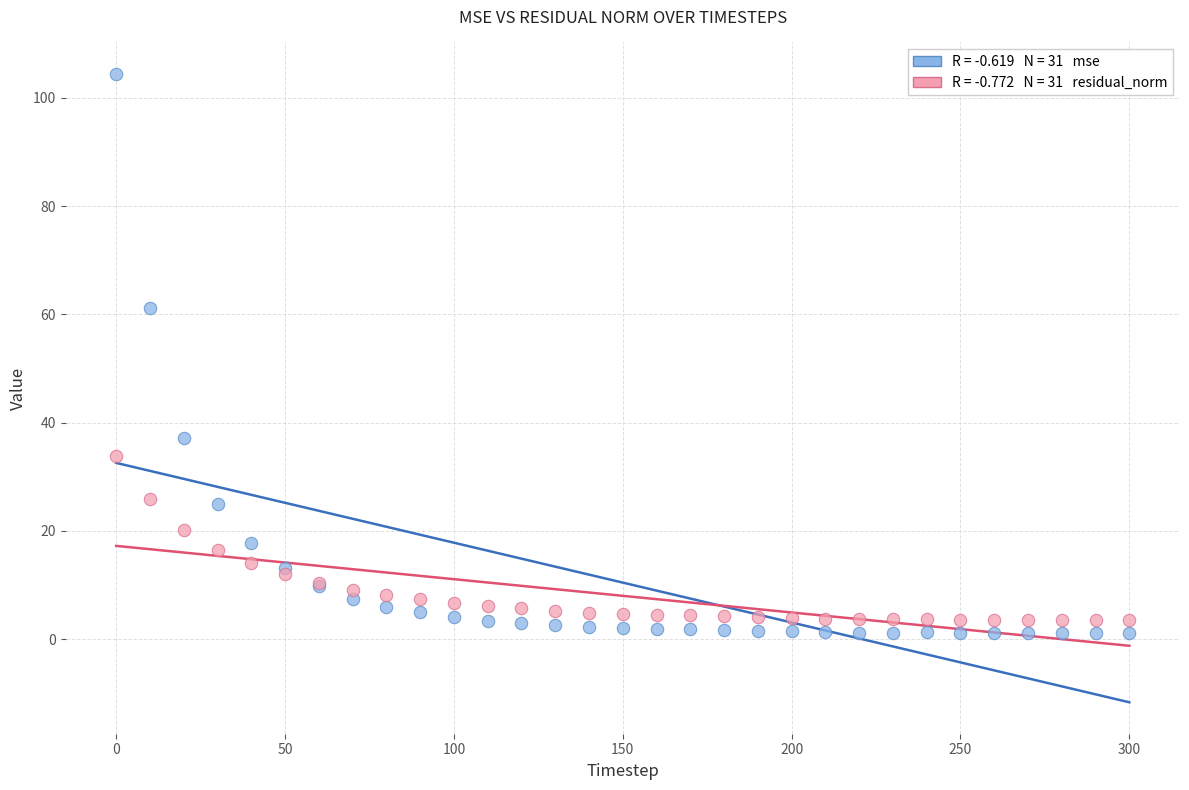

Across all series, what Y value is closest to 52?

61.3